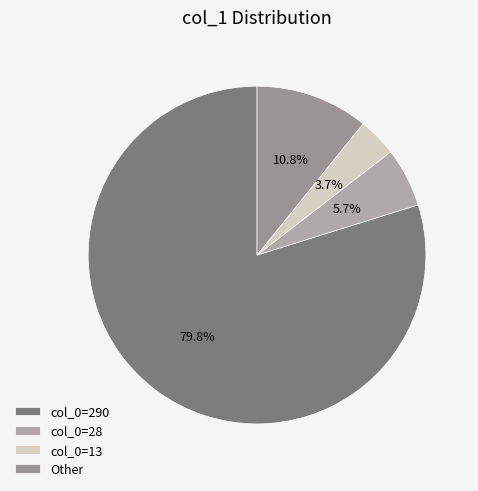

How many segments does this pie chart have?

4